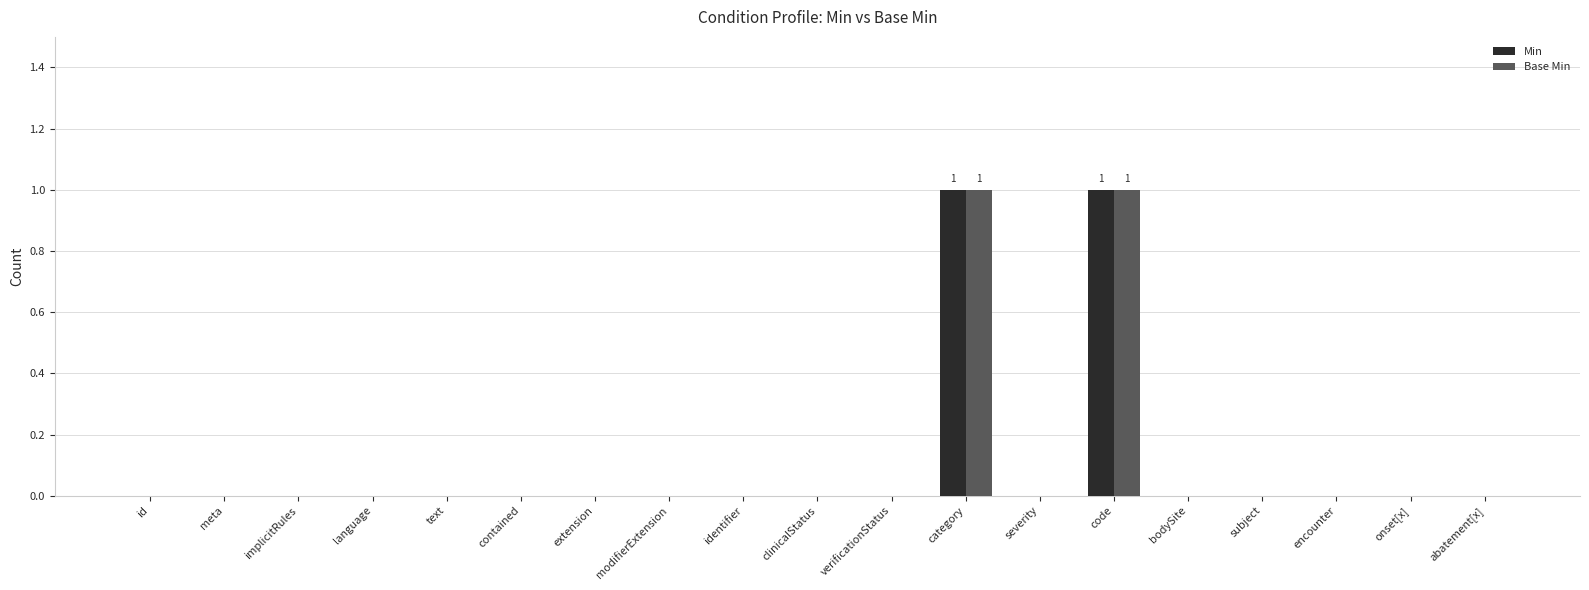

How many groups of bars are there?

19